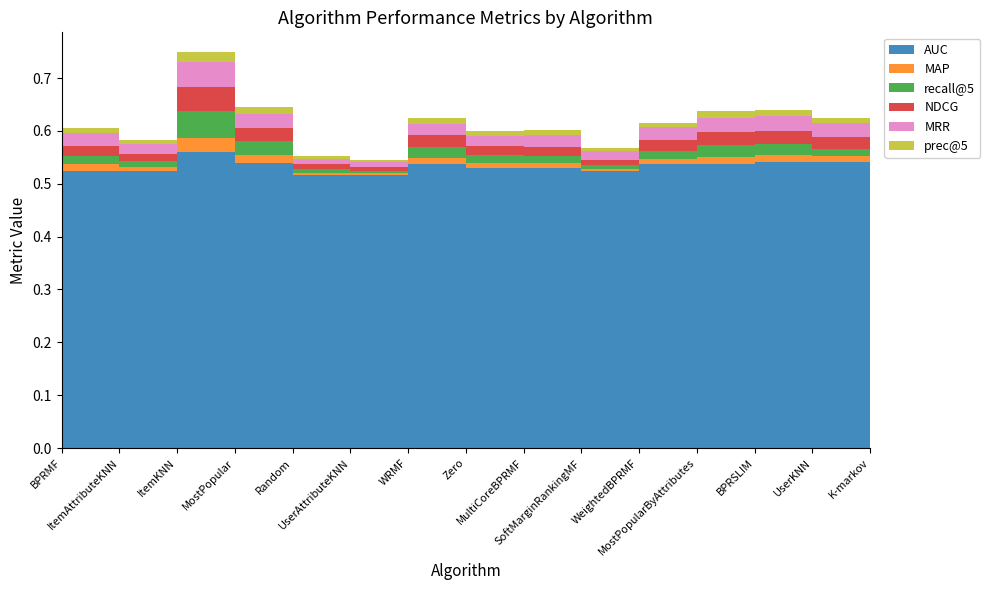

Reading left to right, transcribe all the data shown in this chart.

AUC: 0.5	0.5	0.6	0.5	0.5	0.5	0.5	0.5	0.5	0.5	0.5	0.5	0.5	0.5	0.5
MAP: 0.0	0.0	0.0	0.0	0.0	0.0	0.0	0.0	0.0	0.0	0.0	0.0	0.0	0.0	0.0
recall@5: 0.0	0.0	0.1	0.0	0.0	0.0	0.0	0.0	0.0	0.0	0.0	0.0	0.0	0.0	0.0
NDCG: 0.0	0.0	0.0	0.0	0.0	0.0	0.0	0.0	0.0	0.0	0.0	0.0	0.0	0.0	0.0
MRR: 0.0	0.0	0.0	0.0	0.0	0.0	0.0	0.0	0.0	0.0	0.0	0.0	0.0	0.0	0.1
prec@5: 0.0	0.0	0.0	0.0	0.0	0.0	0.0	0.0	0.0	0.0	0.0	0.0	0.0	0.0	0.0